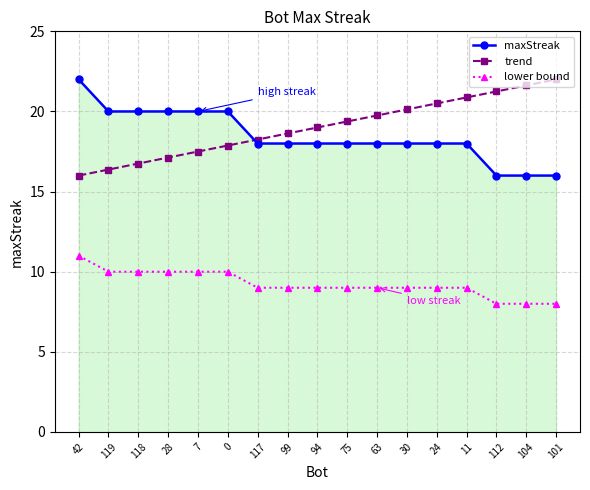

Is it true that maxStreak equals 18.0 at 99?

True